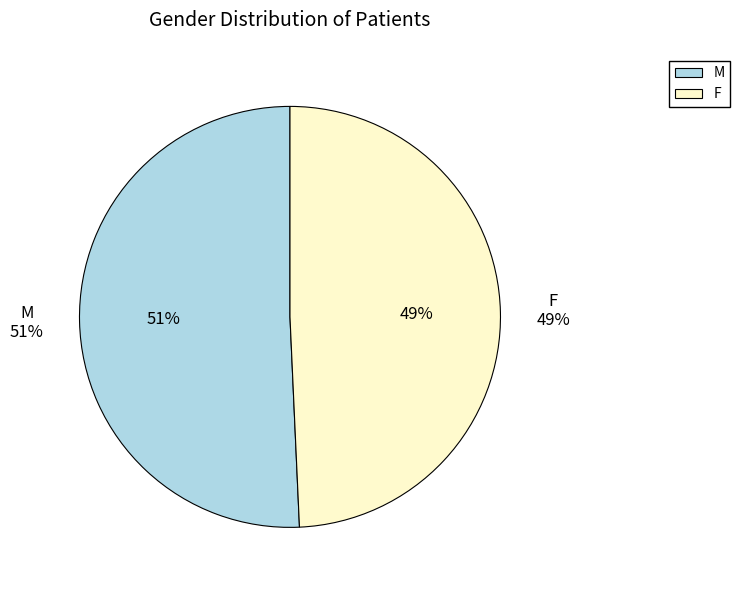

Does any single category account for the majority?

Yes